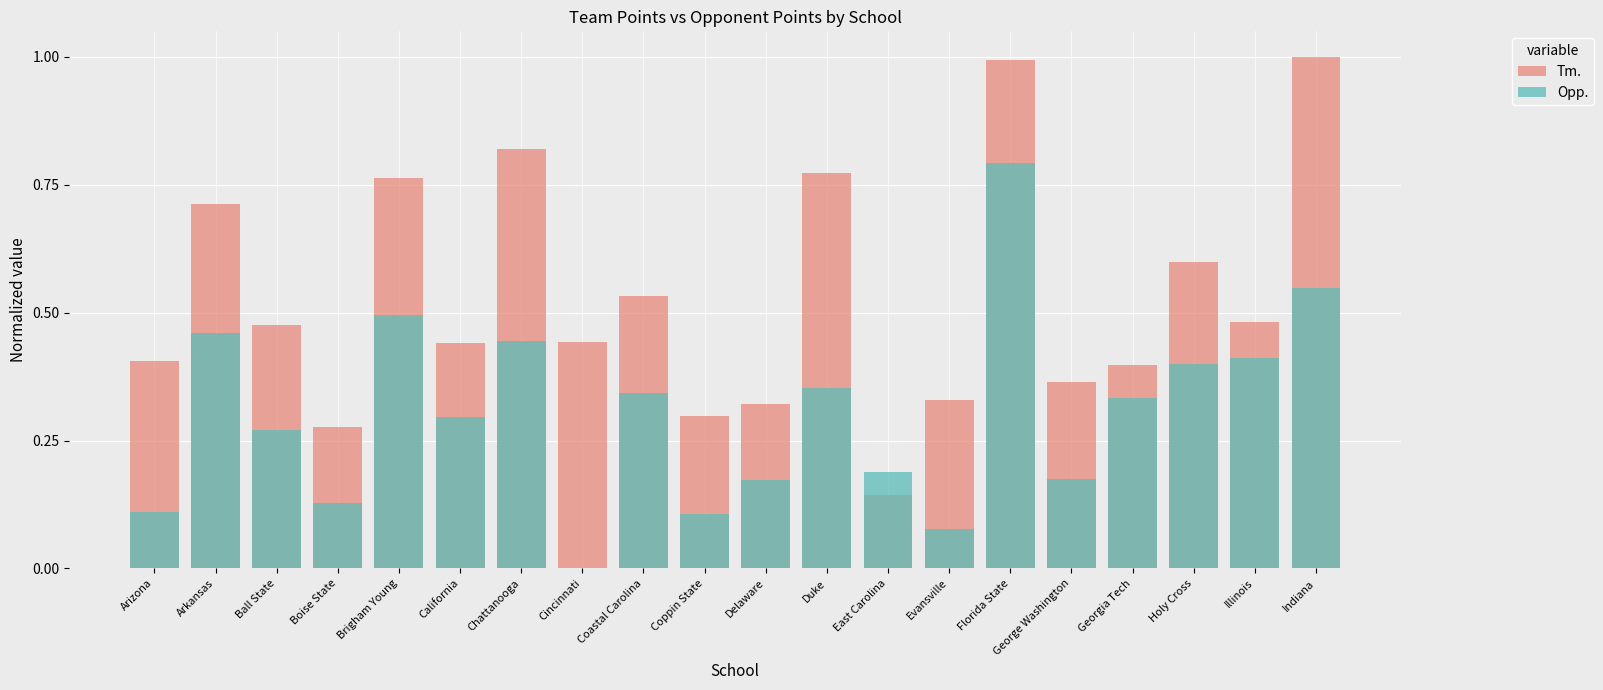

List the series in order of their peak value, lowest first.

Opp., Tm.